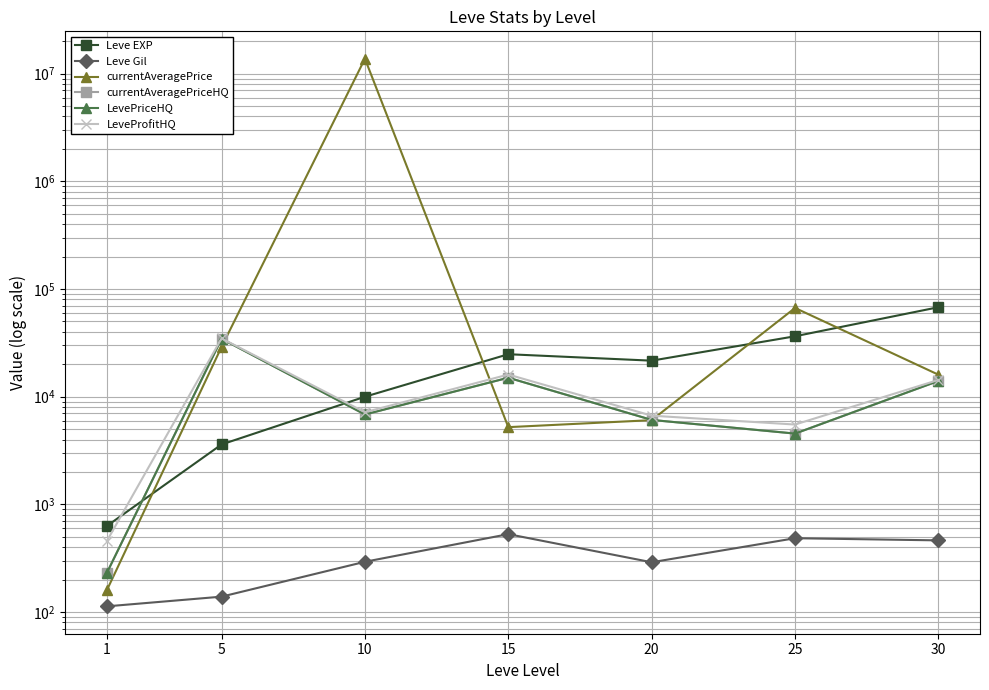

Does the chart have visible grid lines?

Yes